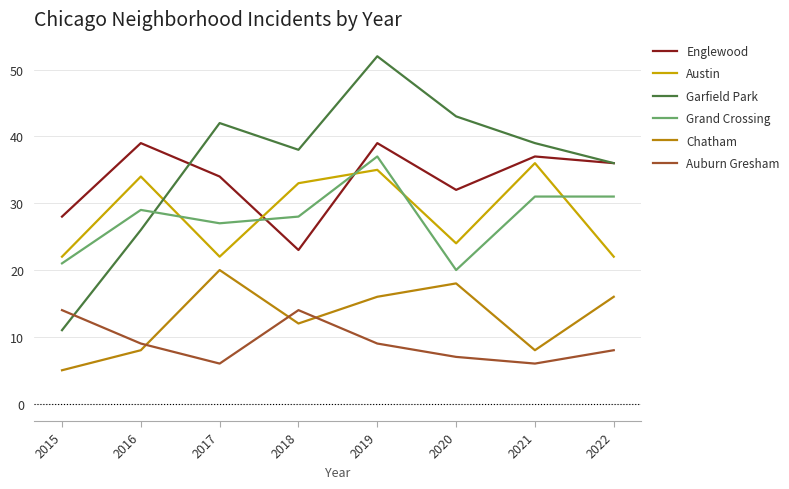

How many series are shown in this chart?

6